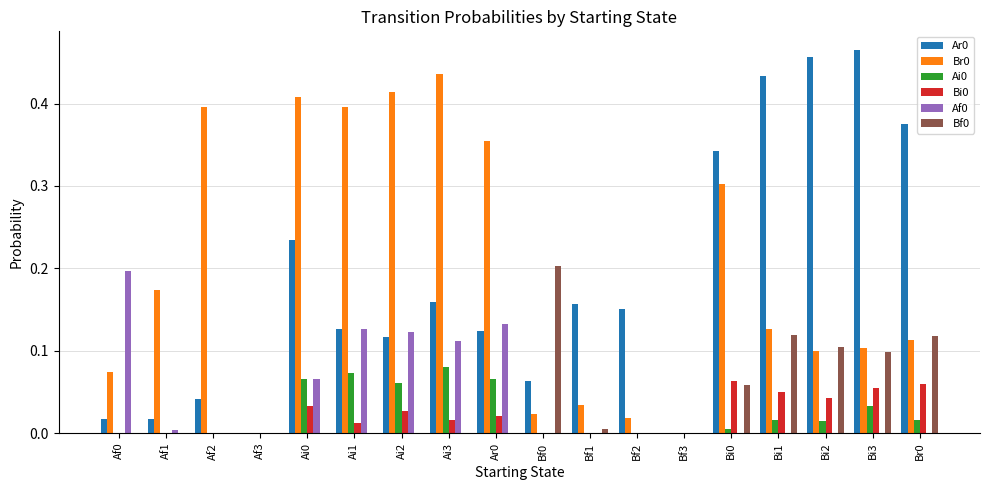

Is it true that Br0 equals 0.6 at Ai3?

False